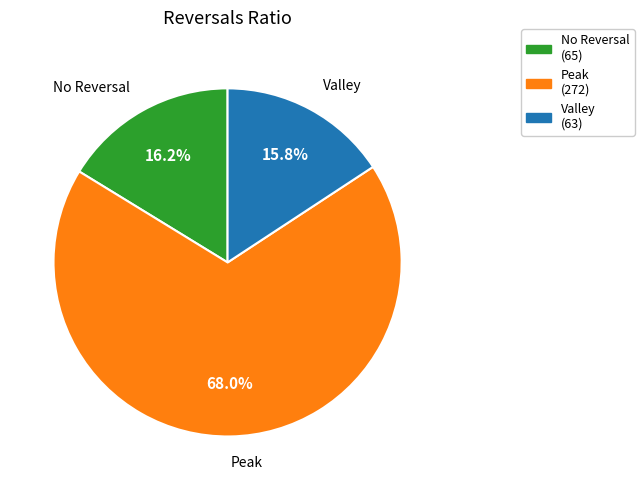

Does any single category account for the majority?

Yes